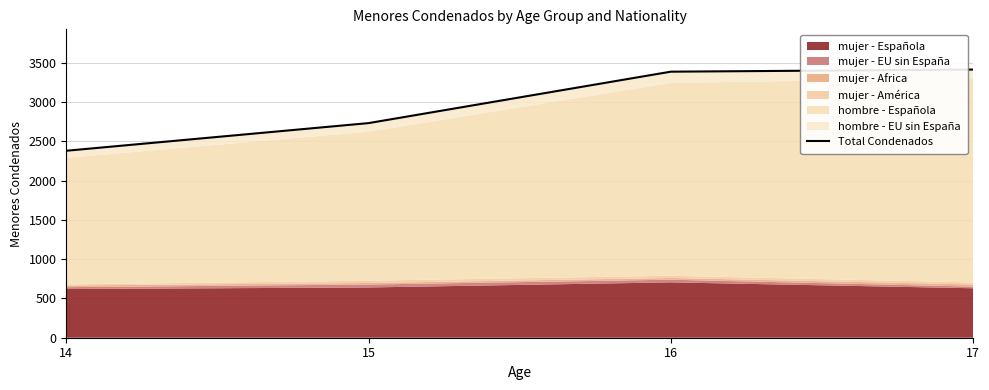

What is the value of the 4th point from the left?

3415